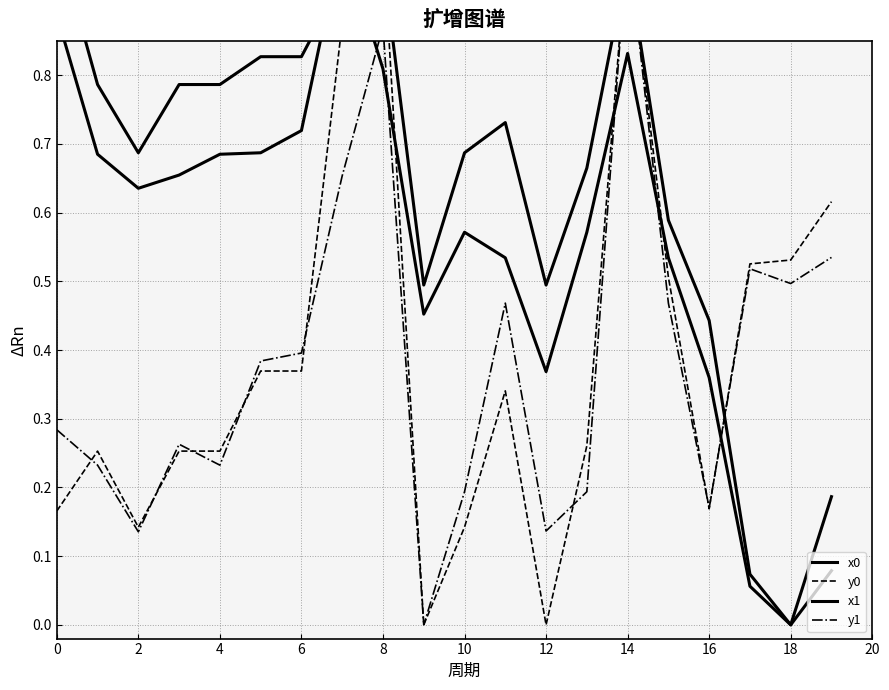

The value of y1 at 18 is 0.4. True or false?

False